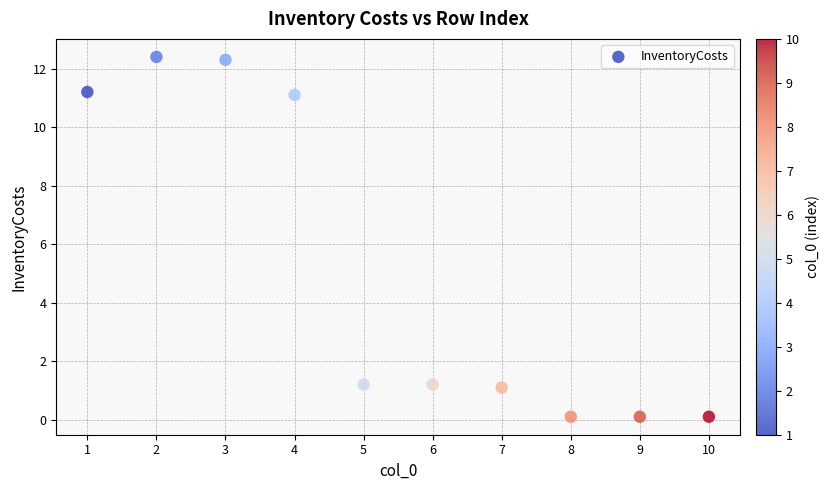

What is the range of X values (max minus min)?

9.0